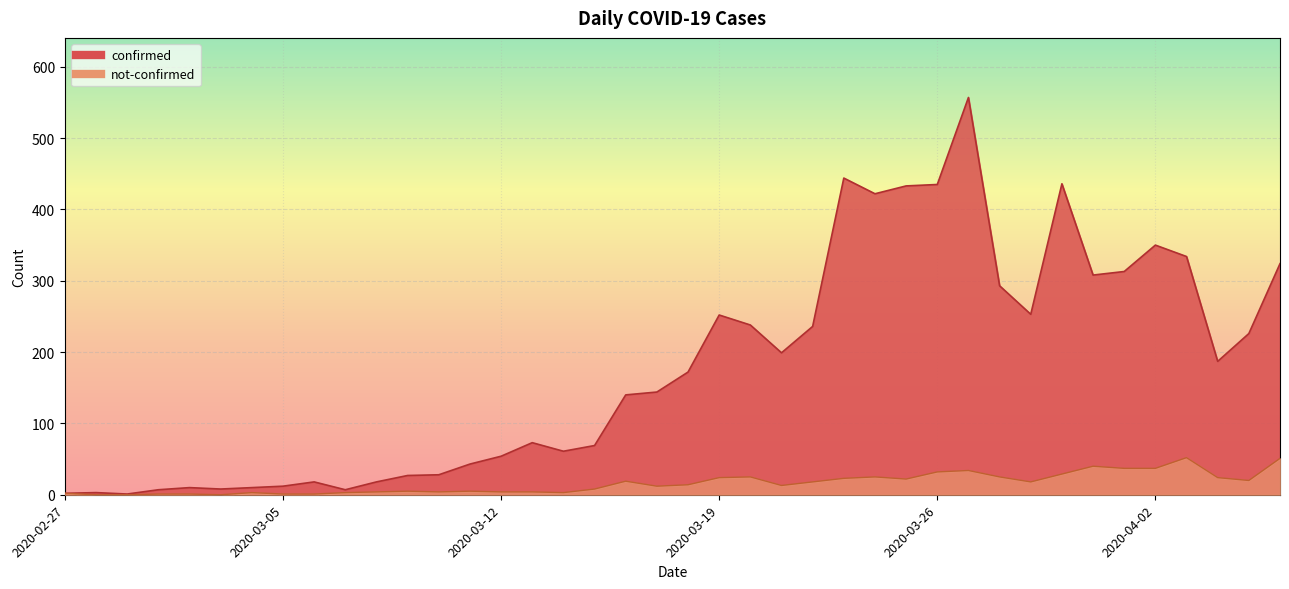

What is the maximum value shown in the chart?

557